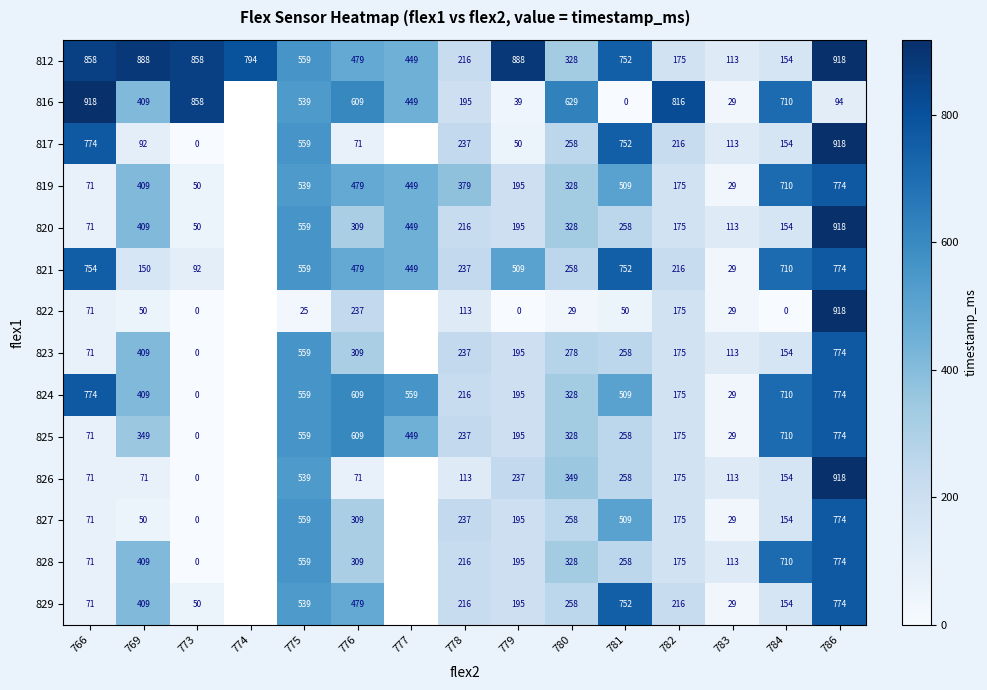

The 812 series shows 510 at 781. True or false?

False